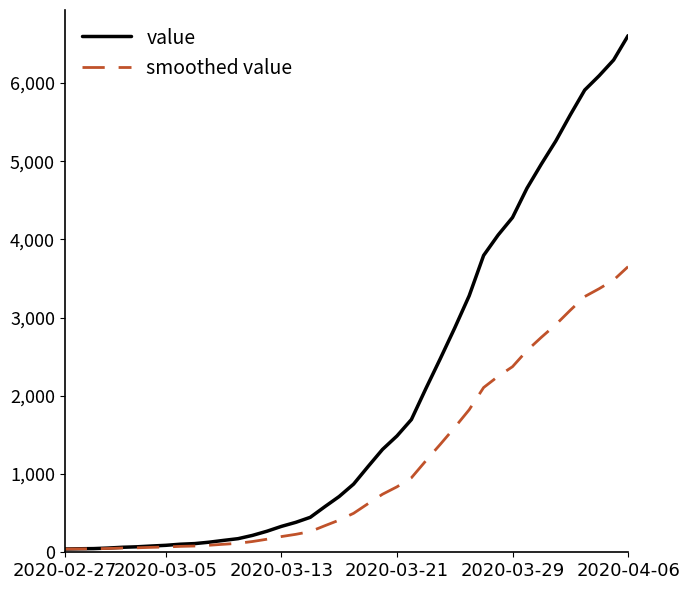

What is the greatest value displayed?

6605.0